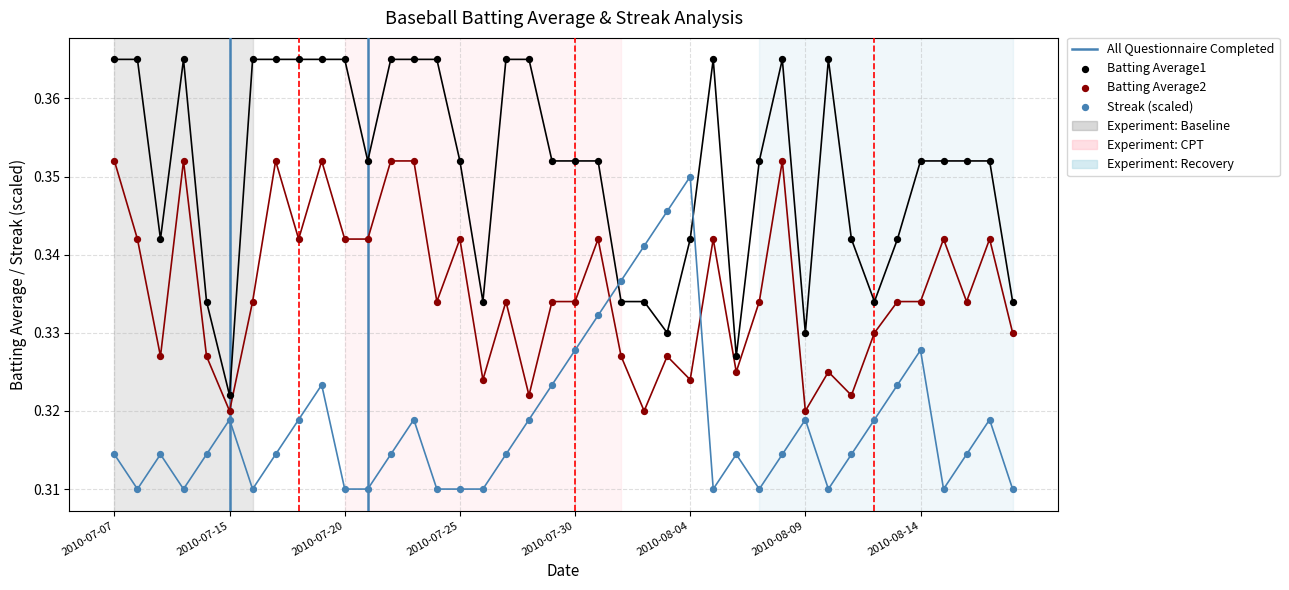

Which series has the largest Y range (max minus min)?

Batting Average1